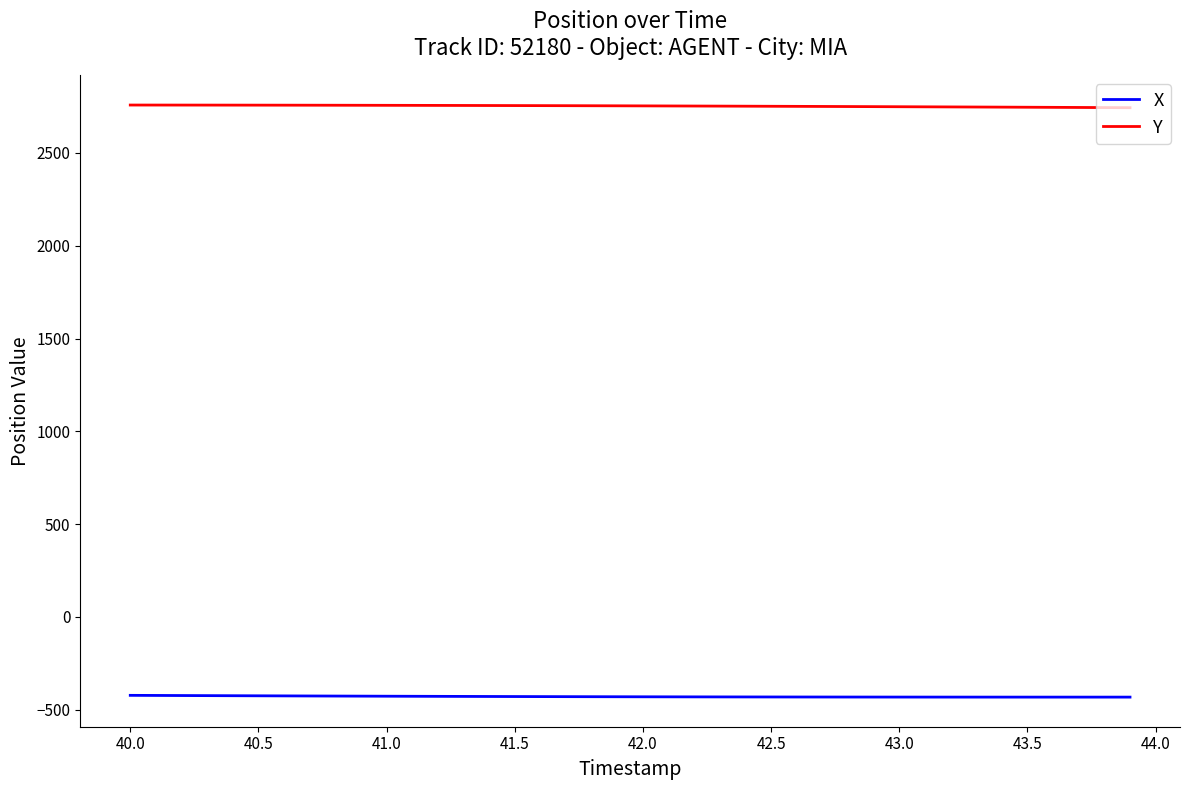

Rank the series by their maximum value, from highest to lowest.

Y, X